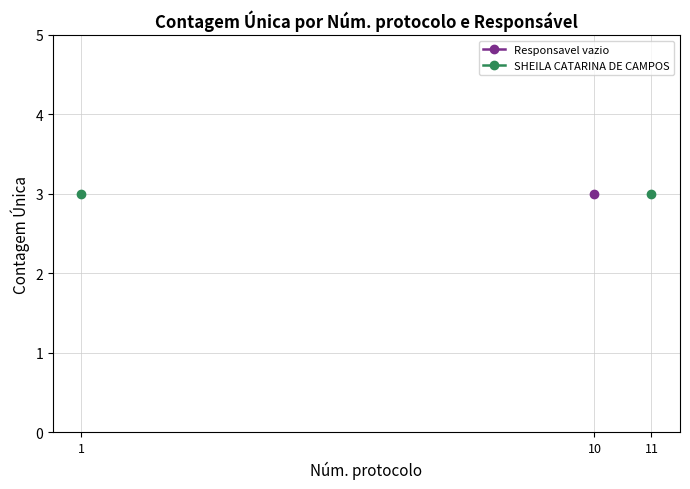

Between 10 and 1, which is larger?

1